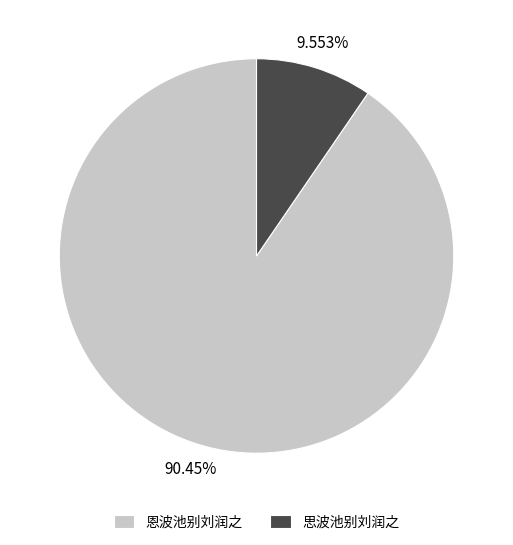

Is there any slice that represents more than half of the pie?

Yes